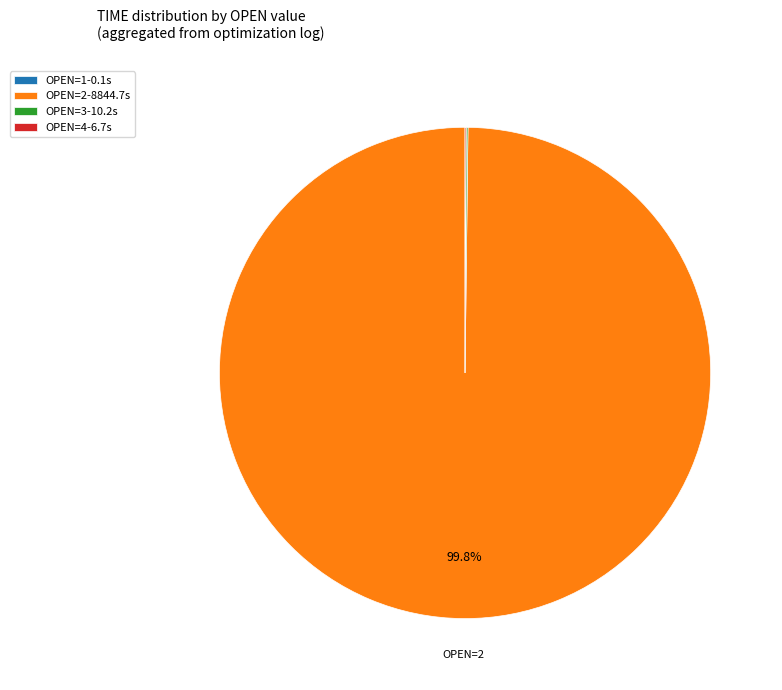

What is the largest slice in the pie chart?

OPEN=2-8844.7s